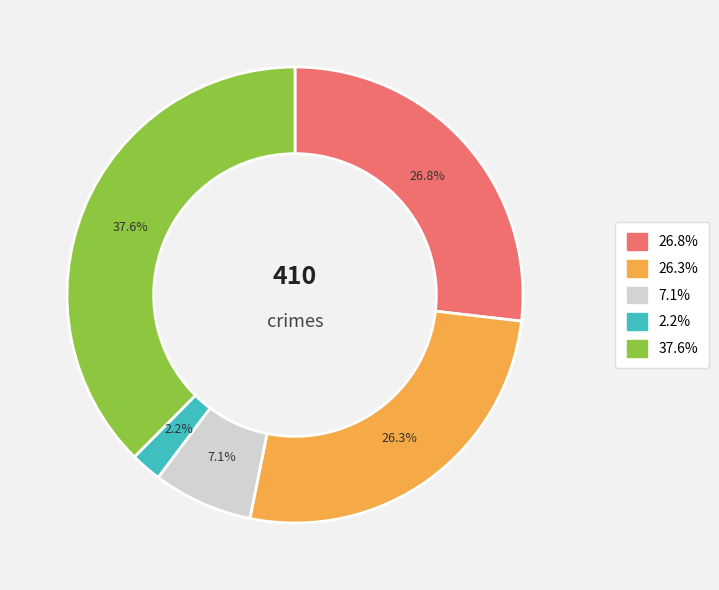

To the nearest percent, what is the average slice percentage?

20%